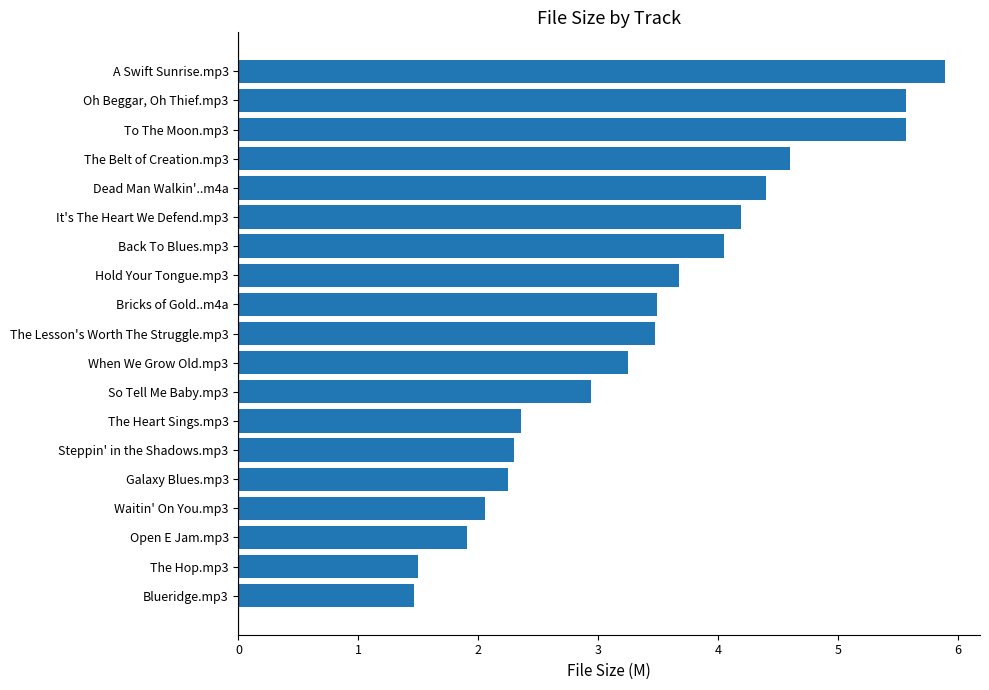

The value at So Tell Me Baby.mp3 is 1.1. True or false?

False